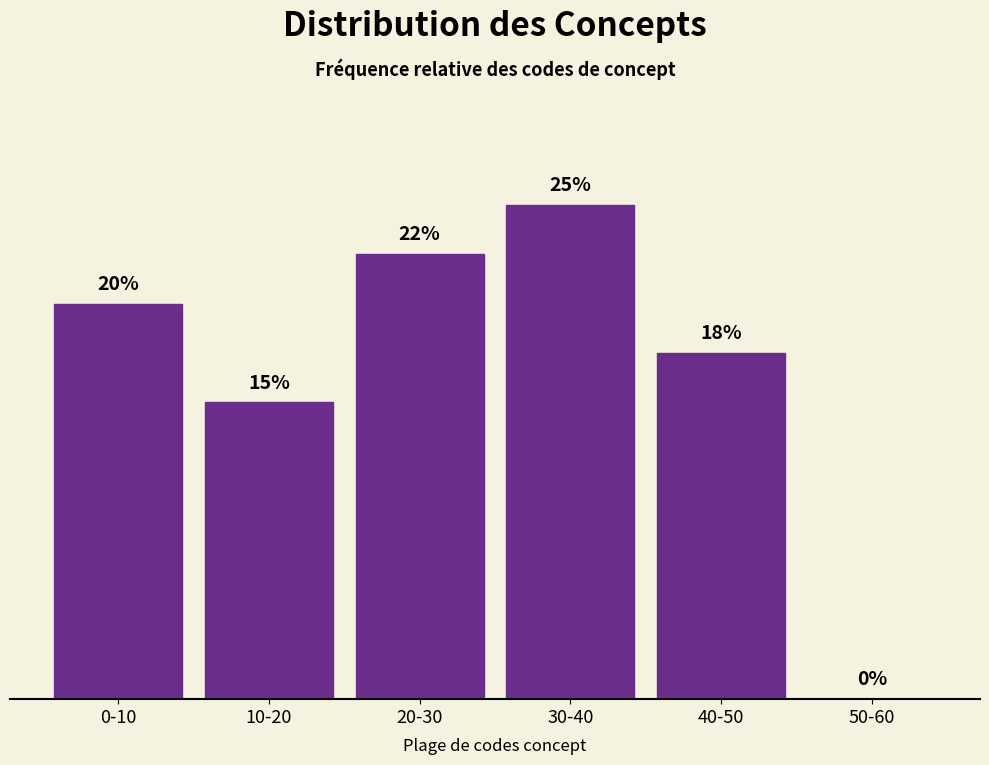

Between 0-10 and 40-50, which is larger?

0-10